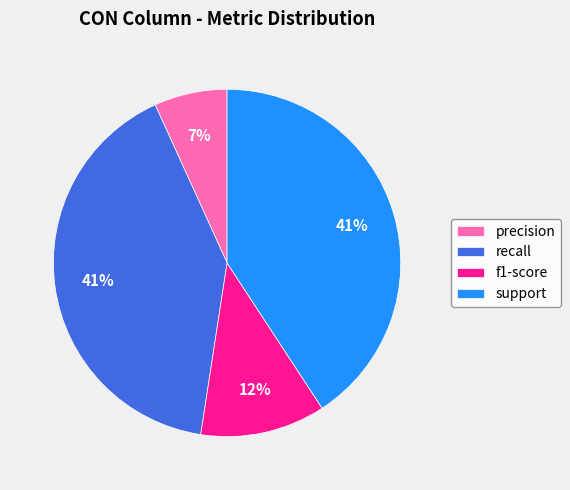

Combined, do support and f1-score account for over 50%?

Yes